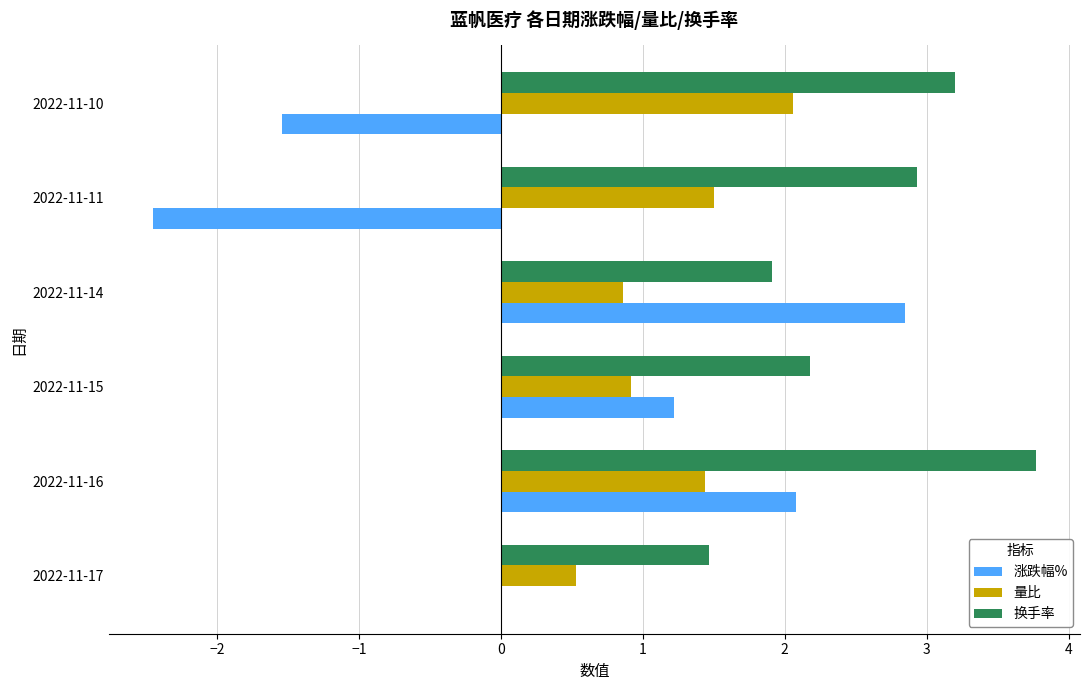

At which label does 涨跌幅% reach its peak?

2022-11-14